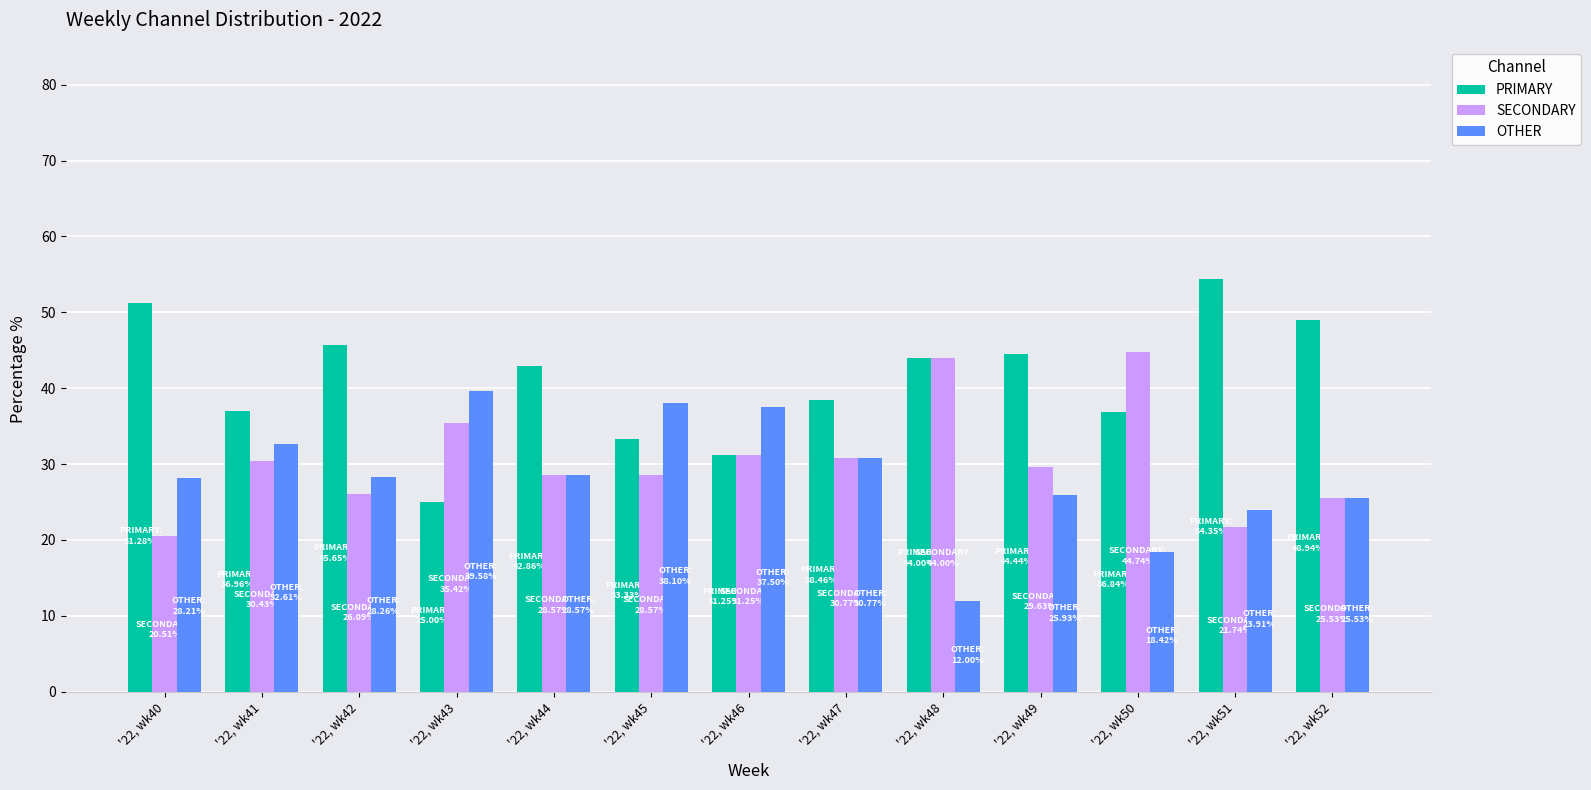

What is the spread (max minus min) of values at '22, wk45?

9.5